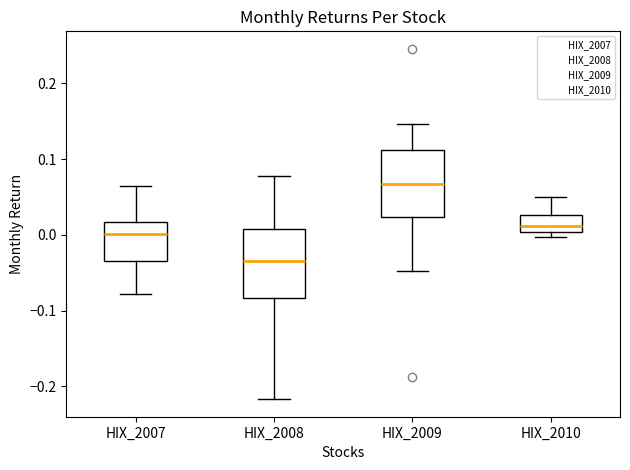

Reading left to right, read every box against the y-axis: the position of its median line, the range the box covers, and the ends of its whiskers. The values are not printed on the chart, so give them approximately, as read against the axis.

HIX_2007: median 0.00, box -0.03 to 0.02, whiskers -0.08 to 0.06
HIX_2008: median -0.04, box -0.08 to 0.01, whiskers -0.22 to 0.08
HIX_2009: median 0.07, box 0.02 to 0.11, whiskers -0.05 to 0.15
HIX_2010: median 0.01, box 0.00 to 0.03, whiskers 0.00 (just below the box's lower edge) to 0.05